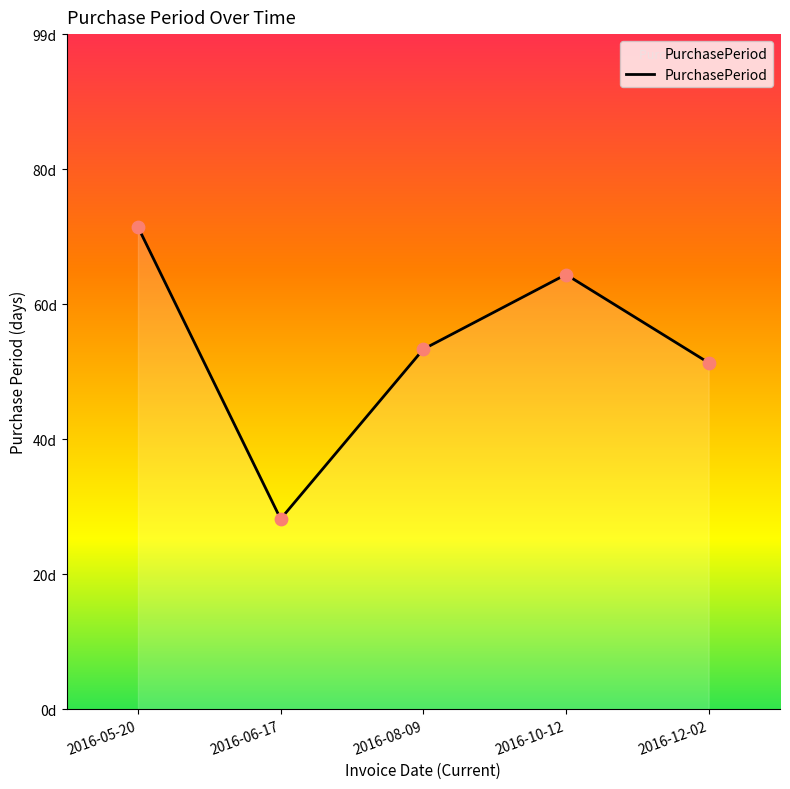

Which has a higher value, 2016-05-20 or 2016-12-02?

2016-05-20